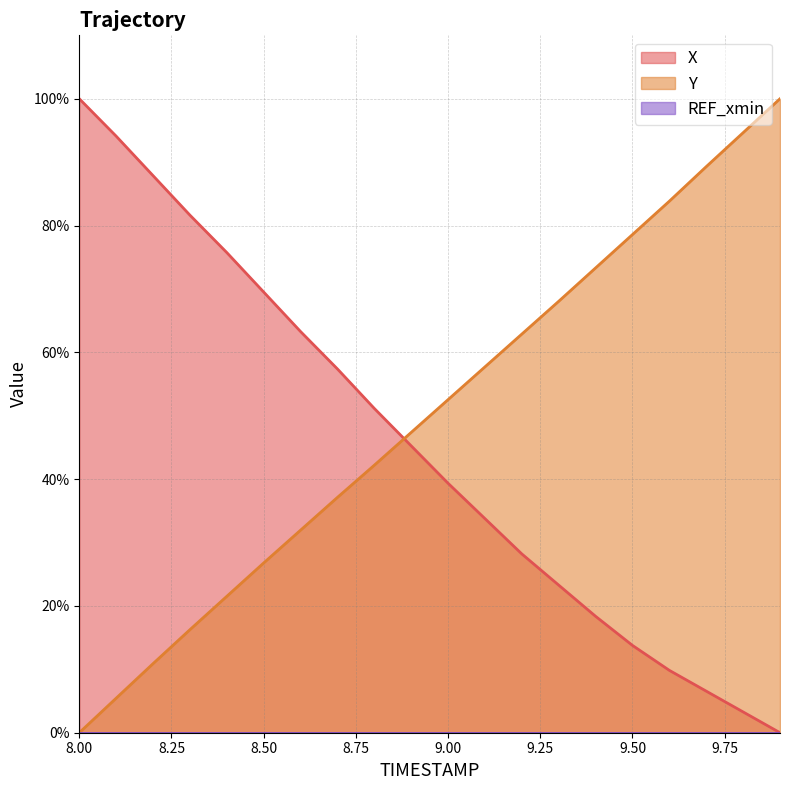

Between which two adjacent categories do Y and X first intersect?

8.8 and 8.9